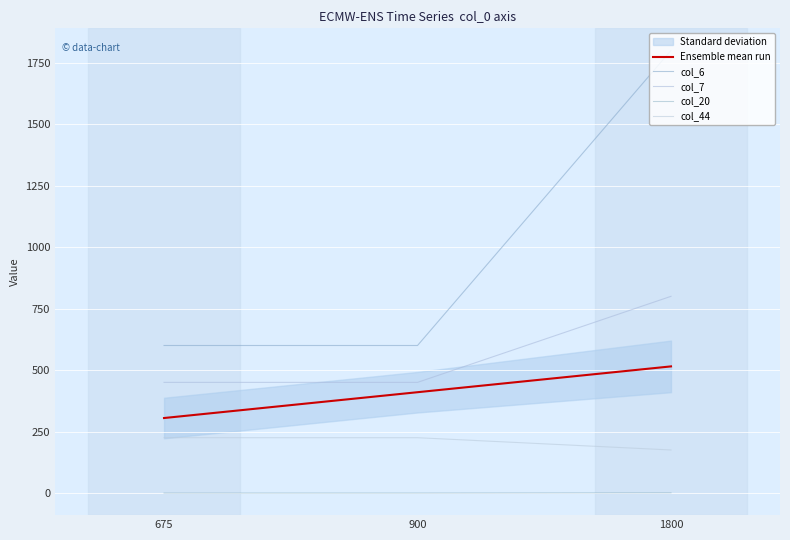

At which label does Ensemble mean run reach its peak?

1800